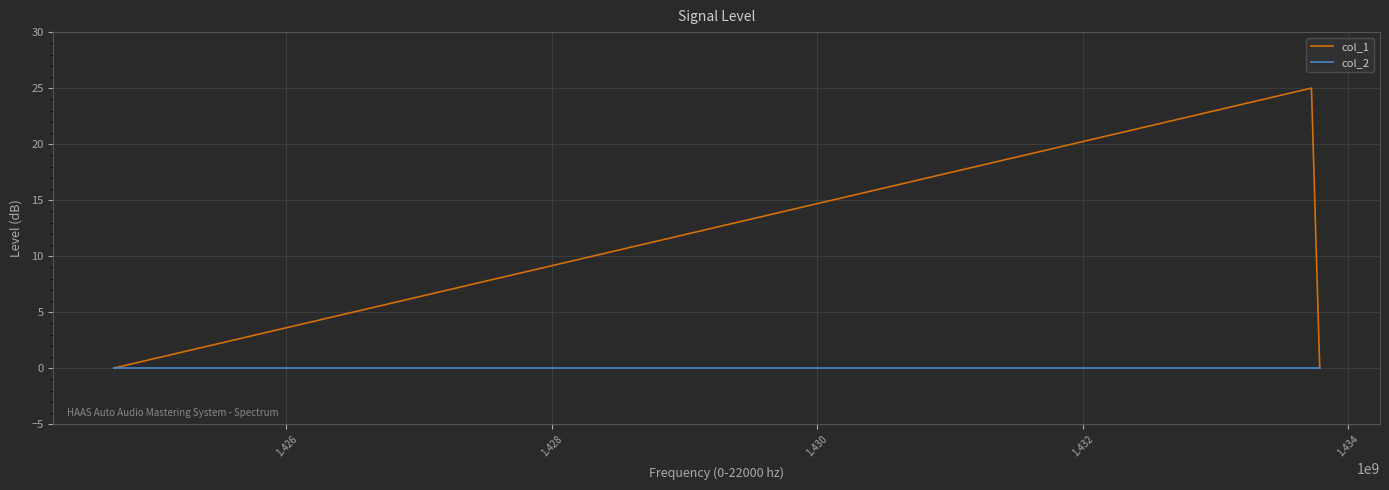

Does the chart display data point markers on the line(s)?

No